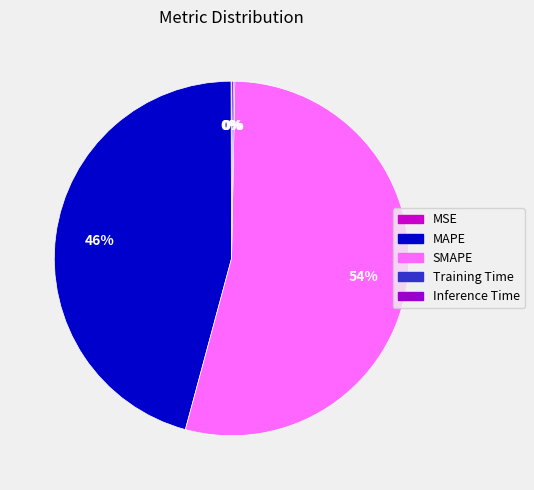

Which slice represents more than half of the pie?

SMAPE